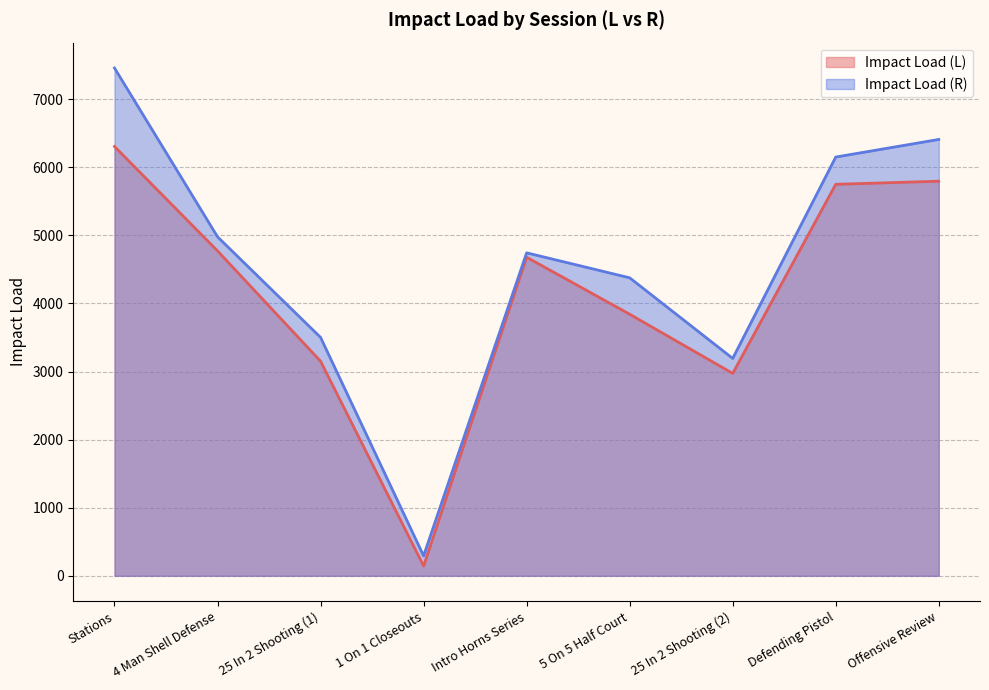

Which category has the lowest value in the Impact Load (L) series?

1 On 1 Closeouts